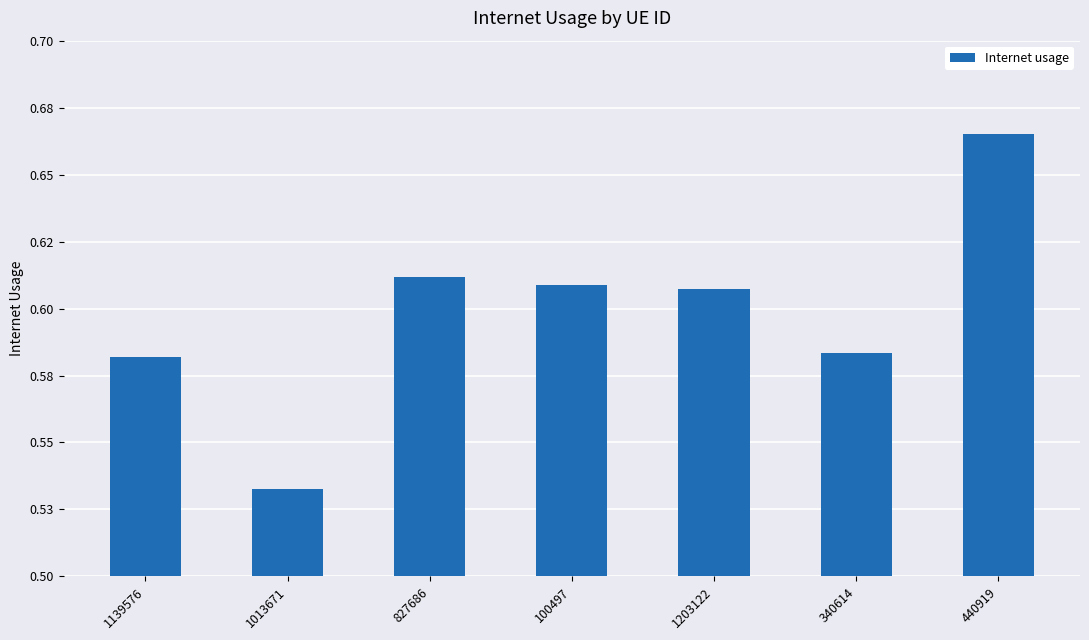

Does the chart contain any negative values?

No